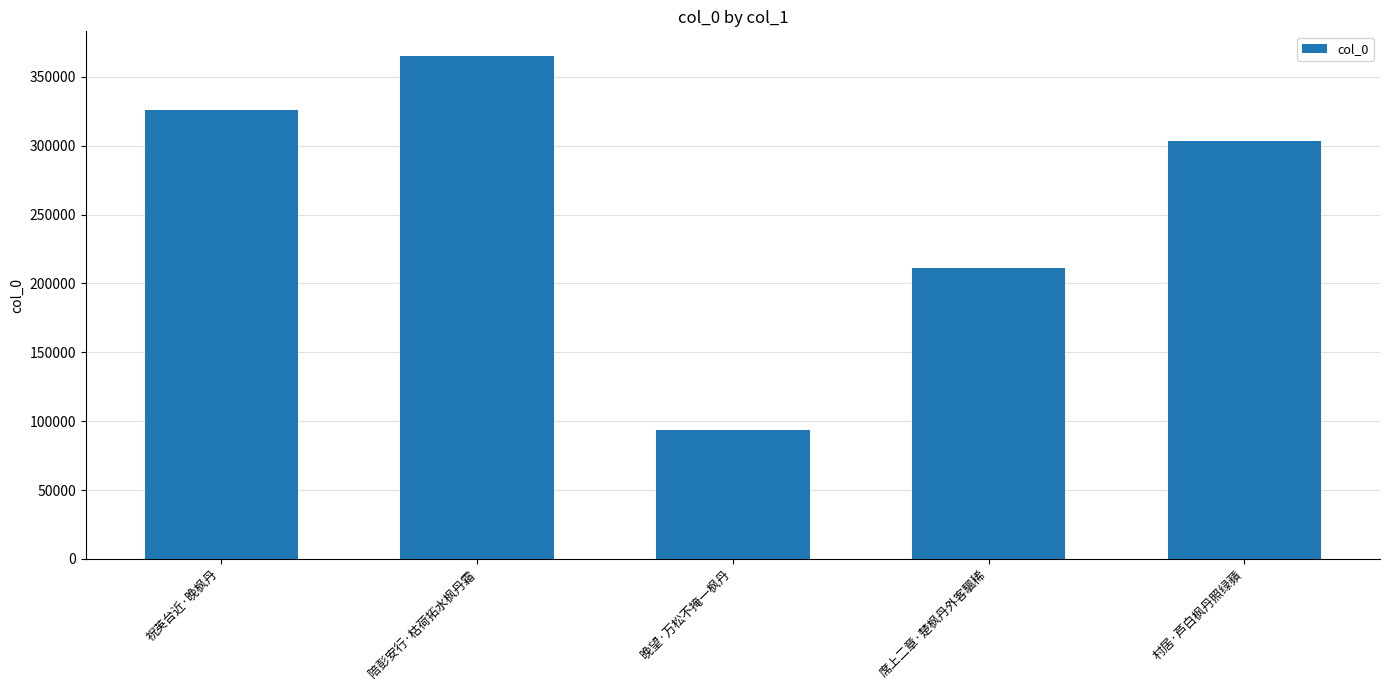

What is the smallest value displayed?

93691